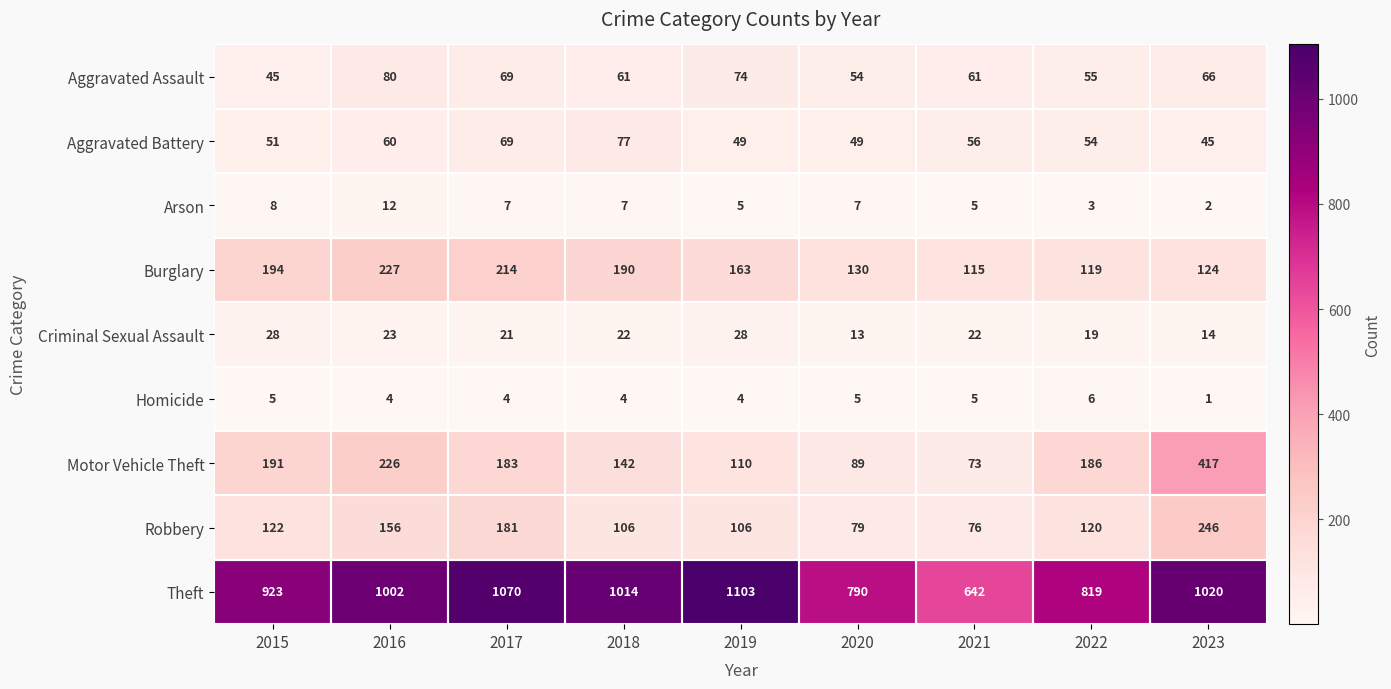

Which series changed the most between 2015 and 2017?

Theft